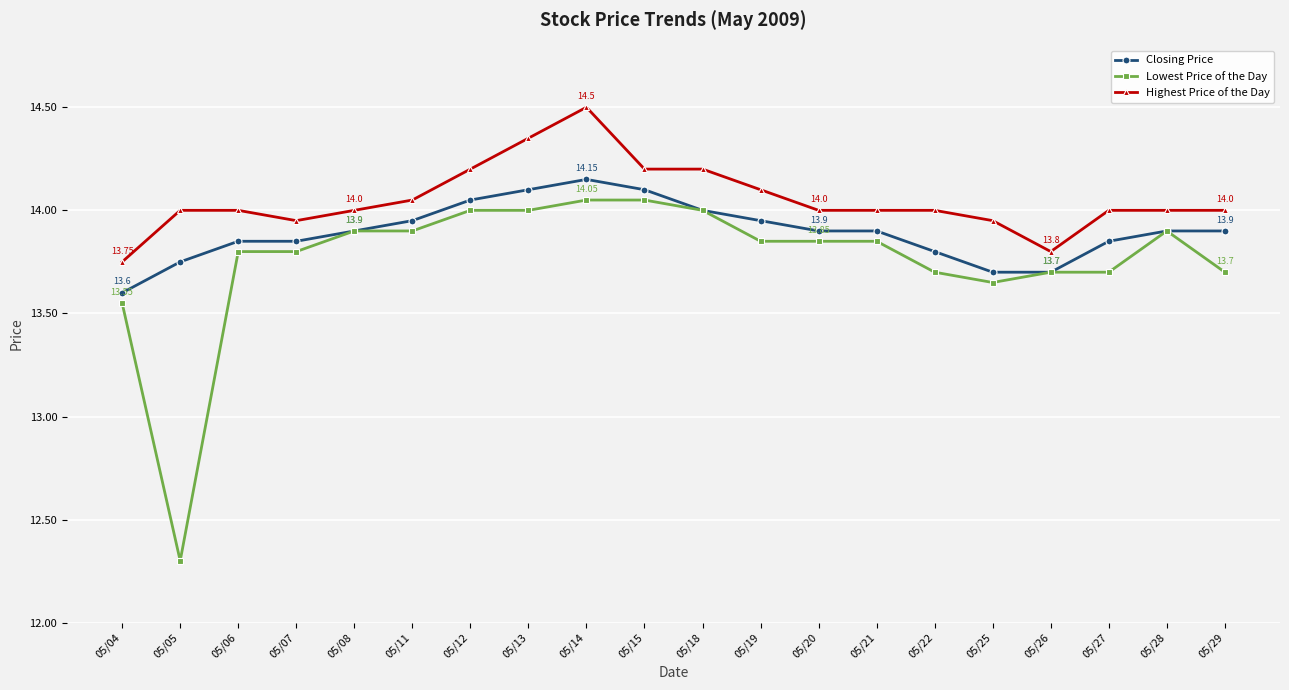

Which series has the largest range (max minus min)?

Lowest Price of the Day